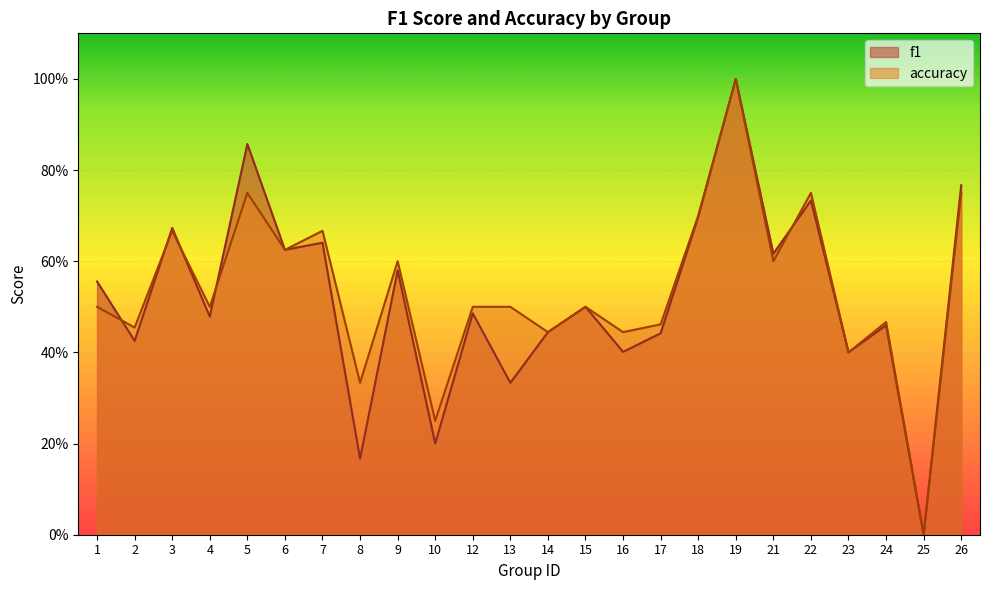

True or false: accuracy has more than 2 points higher than both neighbors.

True